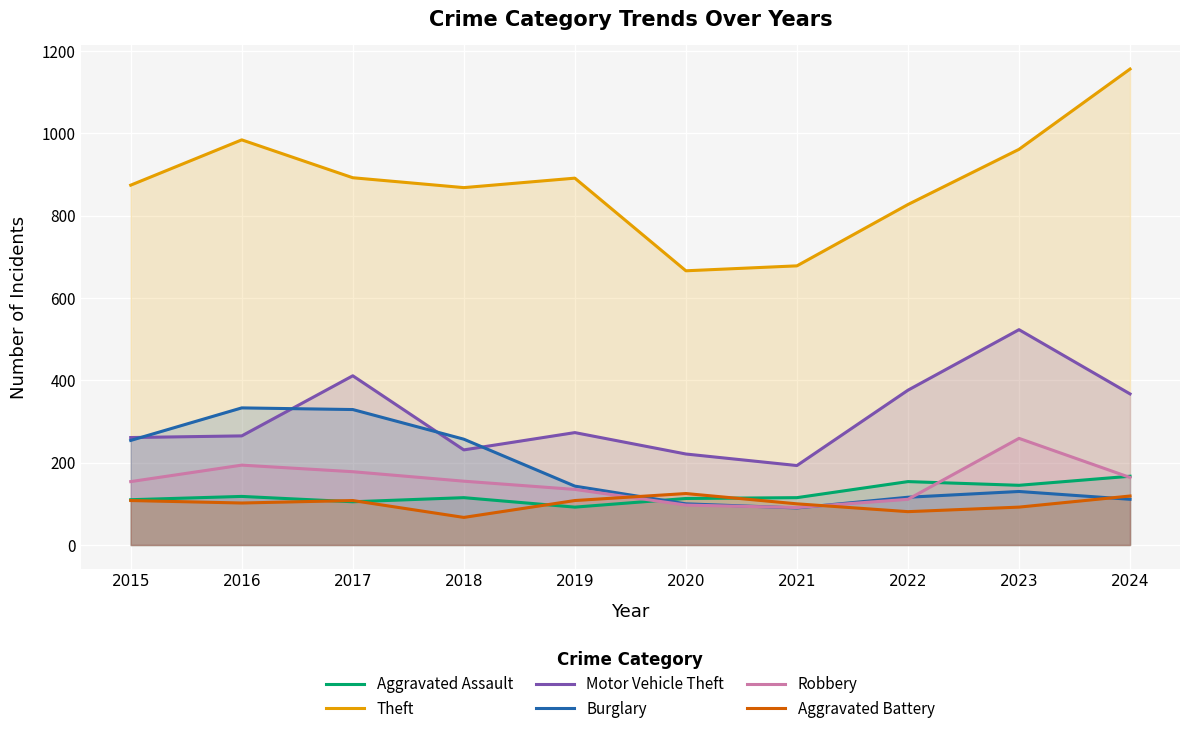

Which series has the largest total across all categories?

Theft